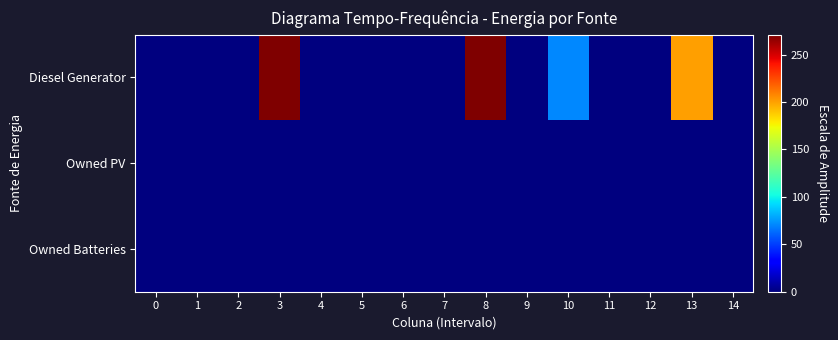

Reading left to right, list all the values displayed in this chart.

Diesel Generator: 0=0	1=0	2=0	3=271	4=0	5=0	6=0	7=0	8=271	9=0	10=70	11=0	12=0	13=201	14=0
Owned PV: 0=0	1=0	2=0	3=0	4=0	5=0	6=0	7=0	8=0	9=0	10=0	11=0	12=0	13=0	14=0
Owned Batteries: 0=0	1=0	2=0	3=0	4=0	5=0	6=0	7=0	8=0	9=0	10=0	11=0	12=0	13=0	14=0